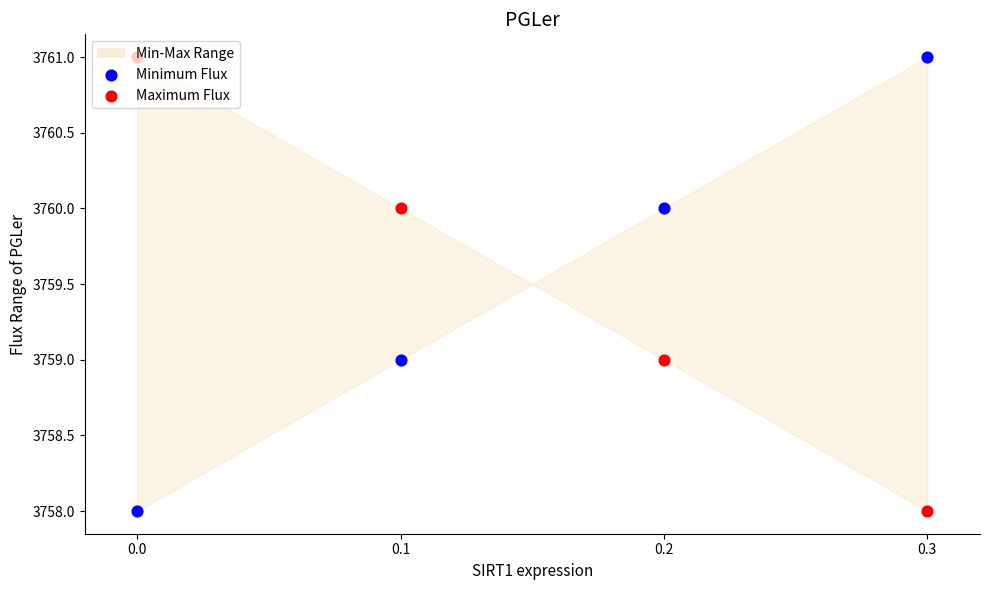

Which series contains the lowest Y value?

Minimum Flux